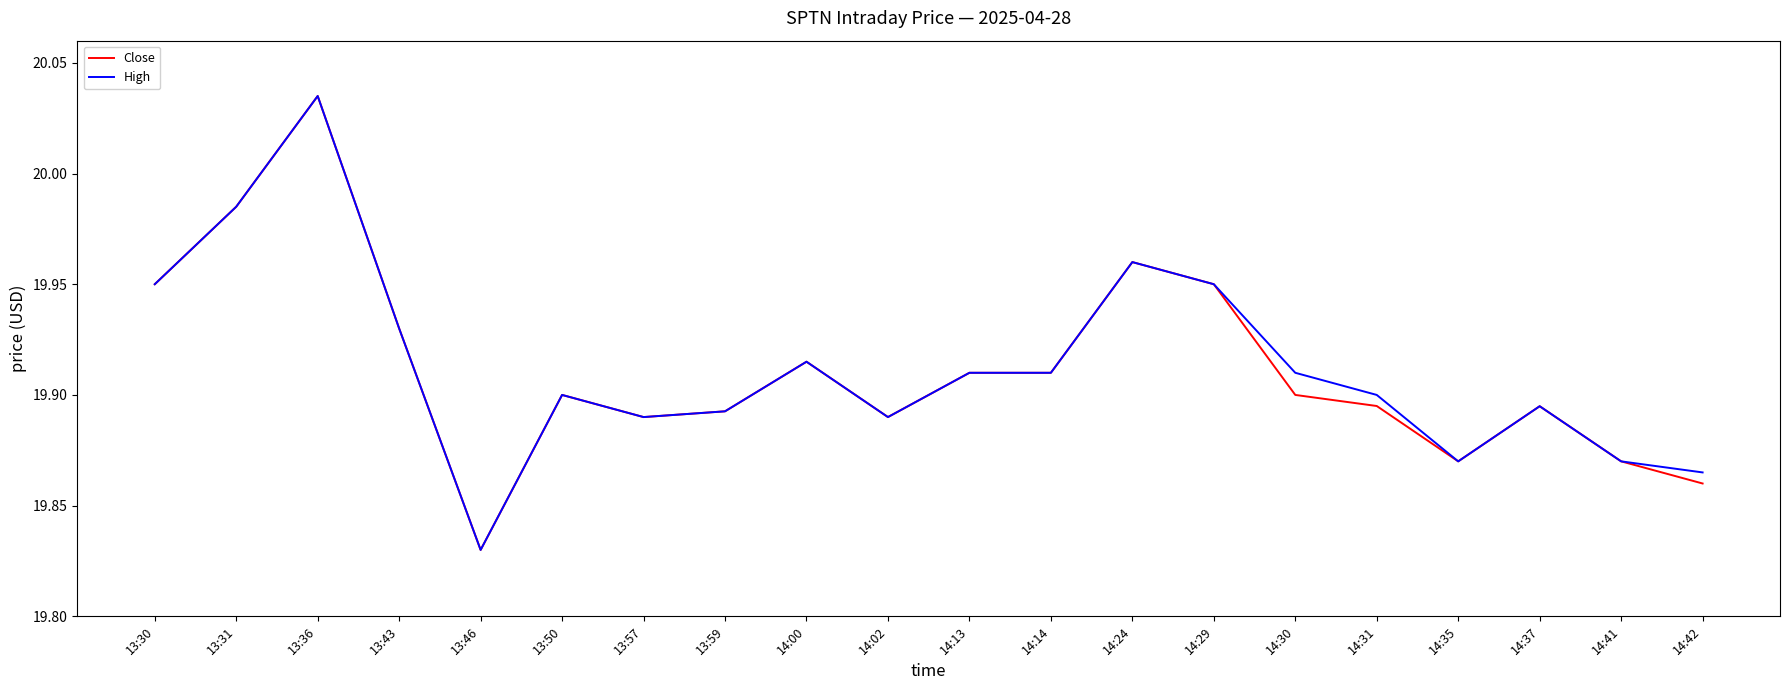

What position from the left is 13:59?

8